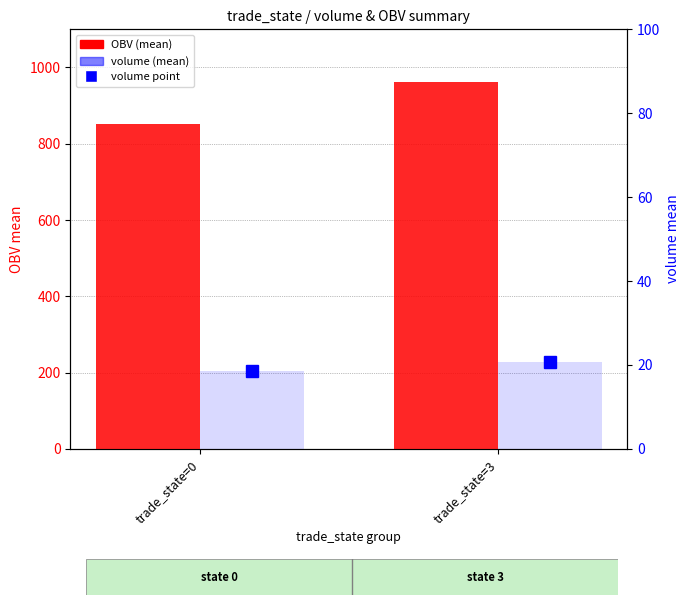

Is it true that volume bar (mean) equals 11.6 at trade_state=0?

False